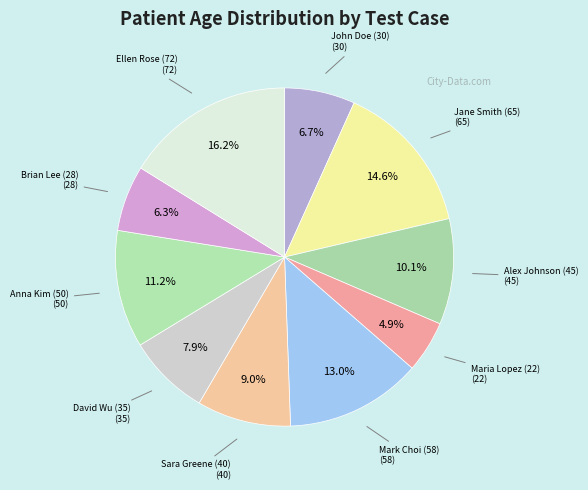

Does any single category account for the majority?

No